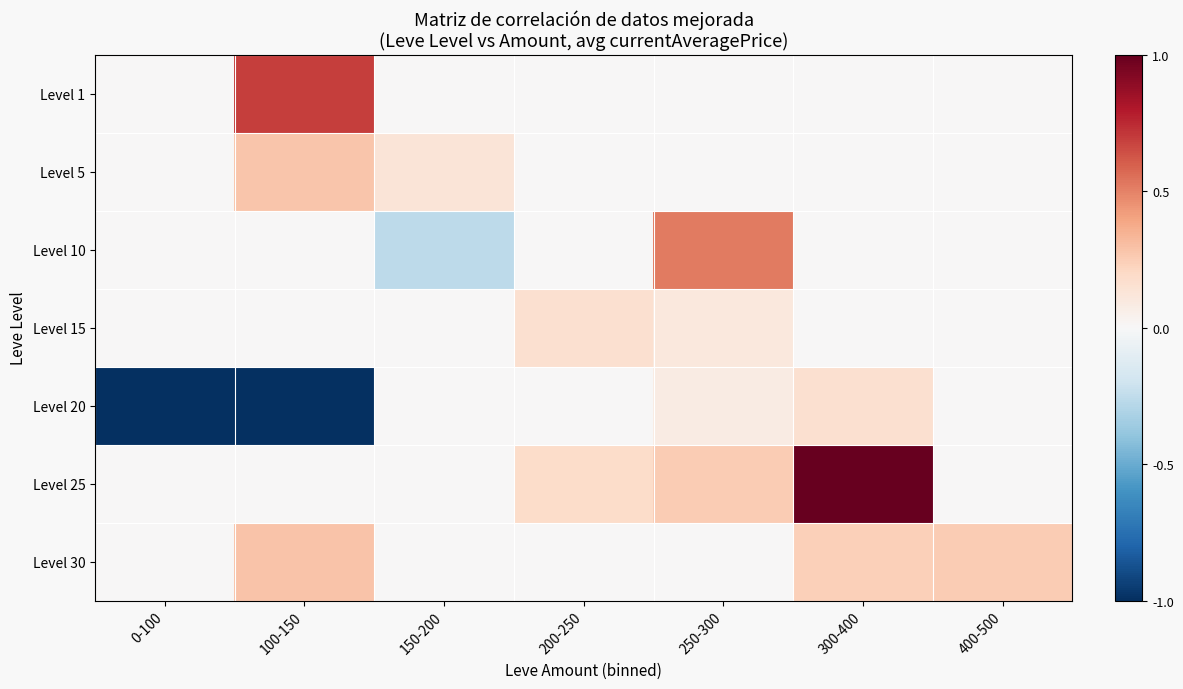

Reading left to right, list all the values displayed in this chart.

Level 1: 0-100=0.0	100-150=0.7	150-200=0.0	200-250=0.0	250-300=0.0	300-400=0.0	400-500=0.0
Level 5: 0-100=0.0	100-150=0.3	150-200=0.1	200-250=0.0	250-300=0.0	300-400=0.0	400-500=0.0
Level 10: 0-100=0.0	100-150=0.0	150-200=-0.3	200-250=0.0	250-300=0.5	300-400=0.0	400-500=0.0
Level 15: 0-100=0.0	100-150=0.0	150-200=0.0	200-250=0.2	250-300=0.1	300-400=0.0	400-500=0.0
Level 20: 0-100=-1.0	100-150=-1.0	150-200=0.0	200-250=0.0	250-300=0.1	300-400=0.2	400-500=0.0
Level 25: 0-100=0.0	100-150=0.0	150-200=0.0	200-250=0.2	250-300=0.3	300-400=1.0	400-500=0.0
Level 30: 0-100=0.0	100-150=0.3	150-200=0.0	200-250=0.0	250-300=0.0	300-400=0.2	400-500=0.3